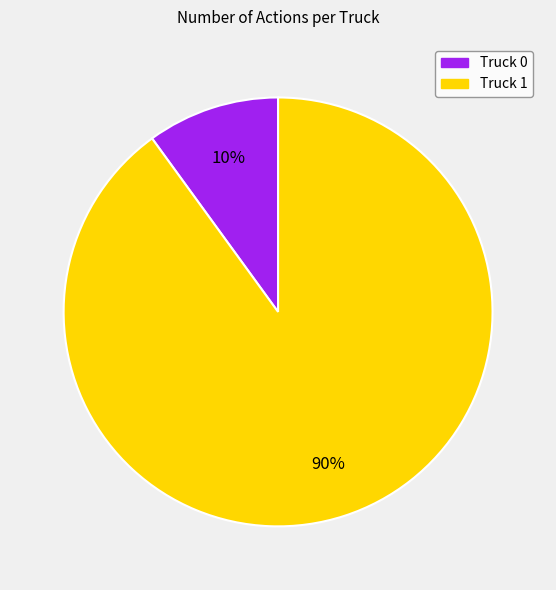

To the nearest percent, what percentage of the pie is Truck 0?

10%